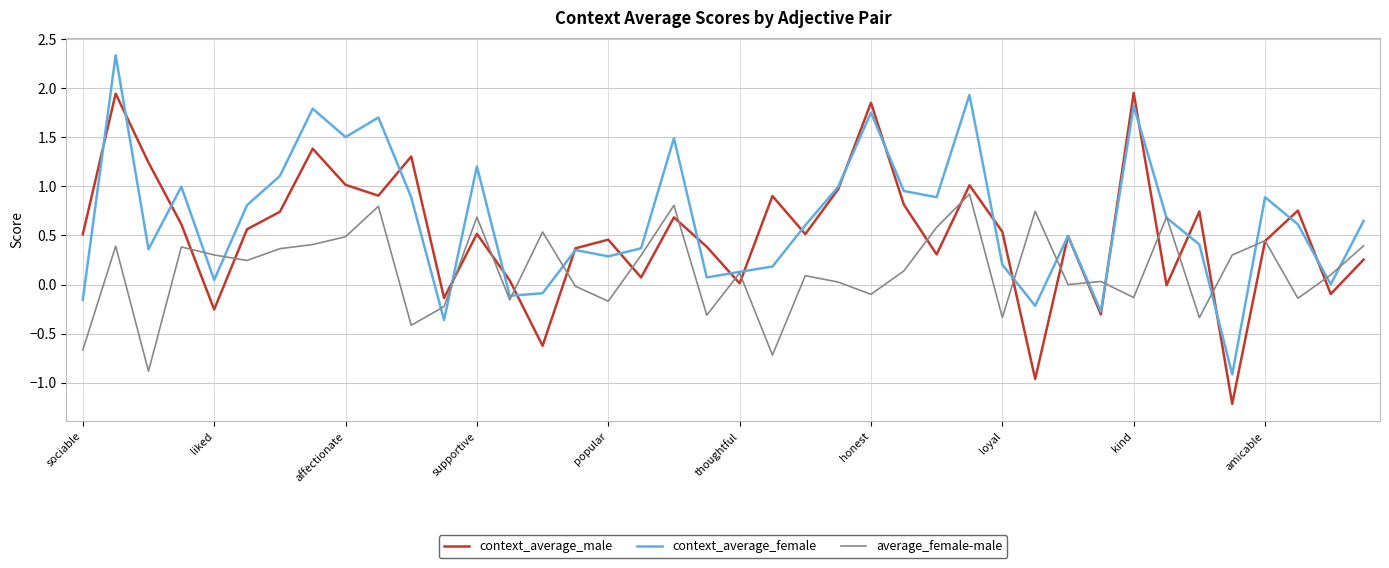

How many interior local peaks does the context_average_male series have?

13